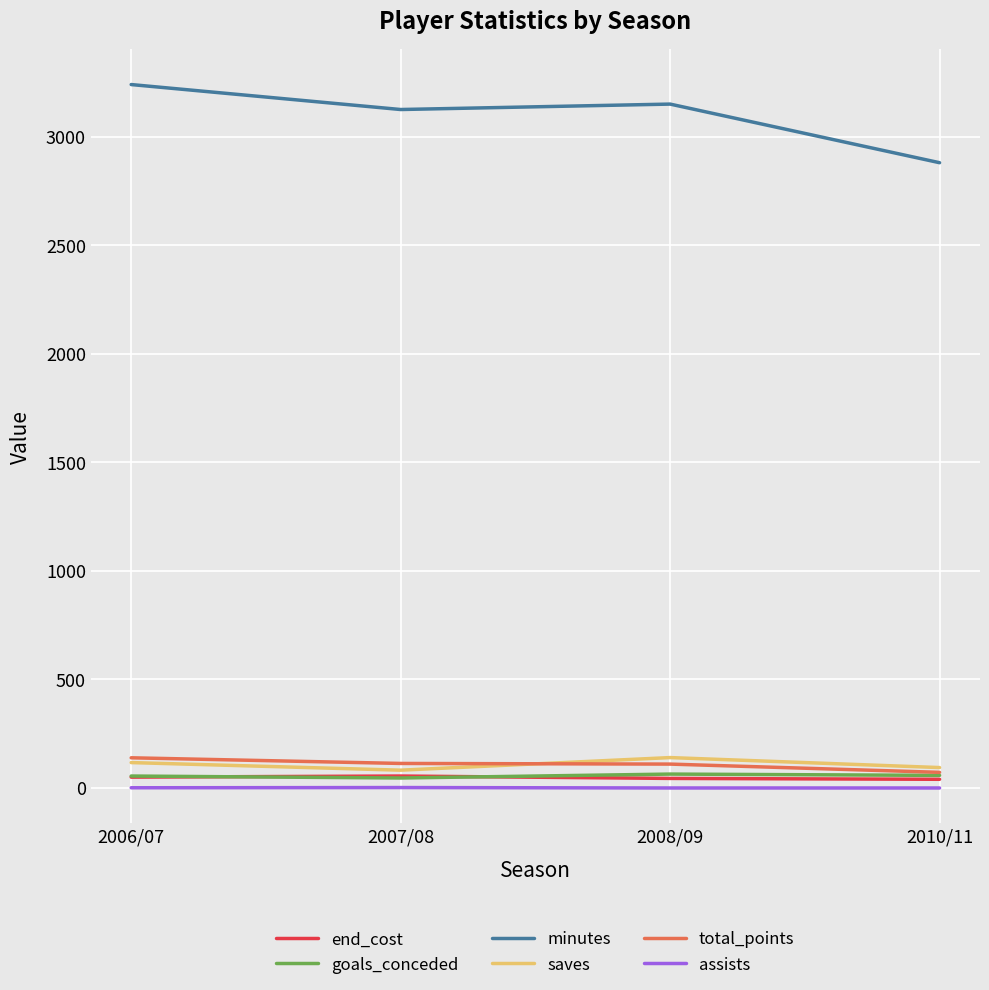

Which series has the largest range (max minus min)?

minutes